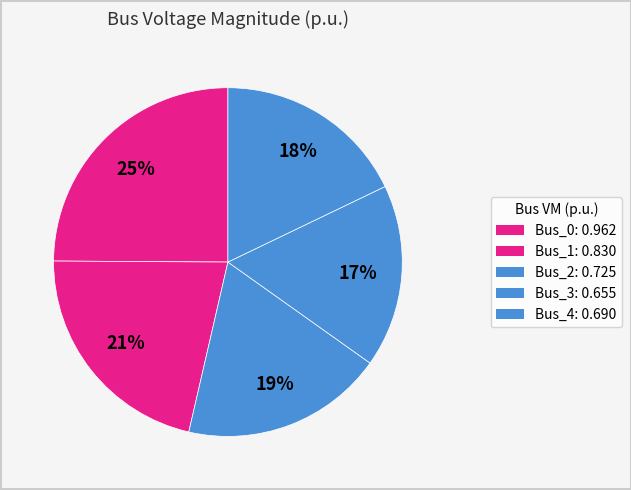

Do Bus_2 and Bus_4 together represent more than half of the pie?

No